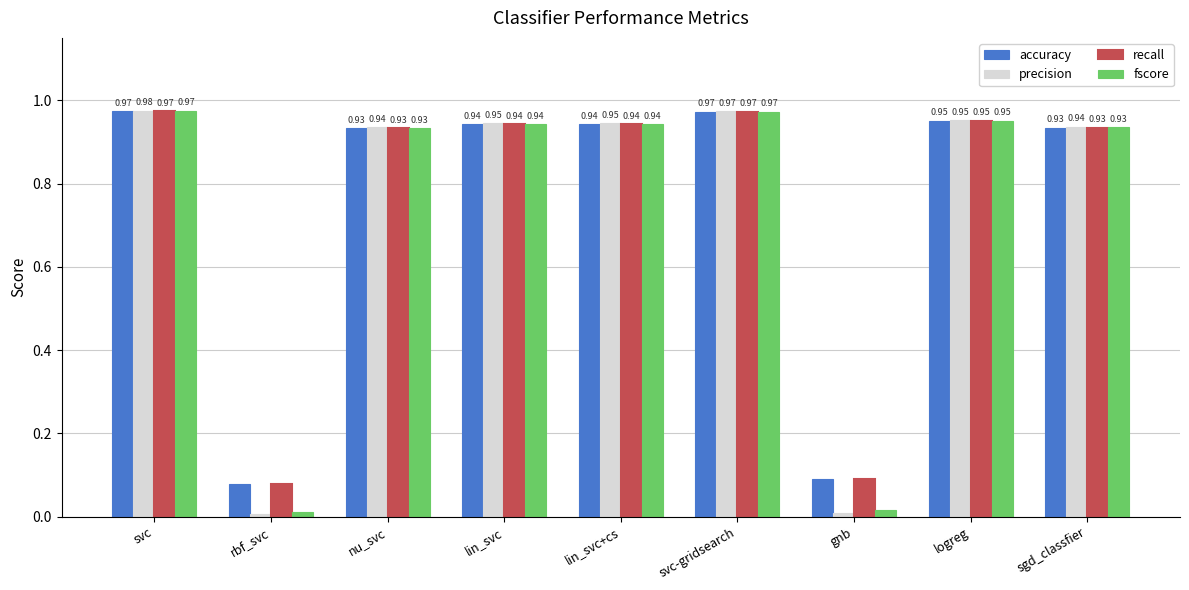

What is the sum of all precision values?

6.7